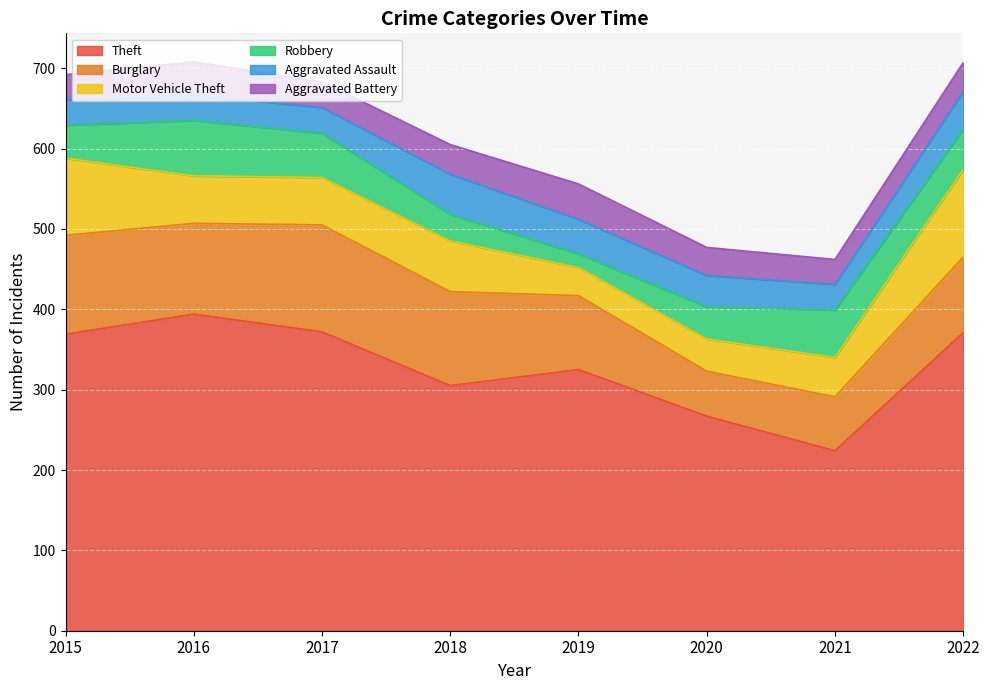

What is the spread (max minus min) of values at 2017?

340